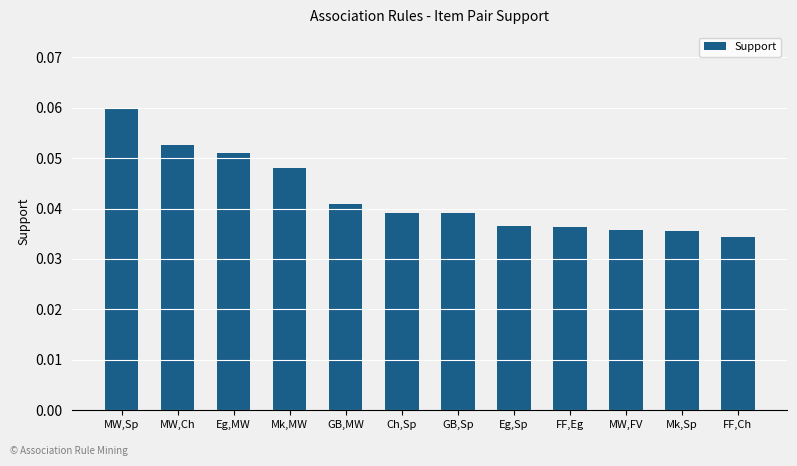

Count the values in the range 0 to 1.

12